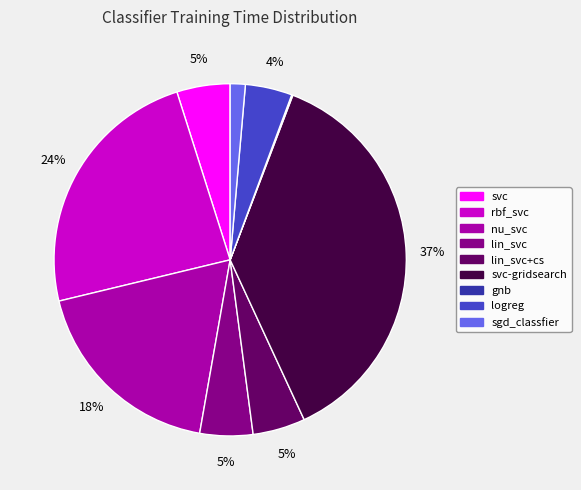

Is it true that svc is 5% of the pie?

True